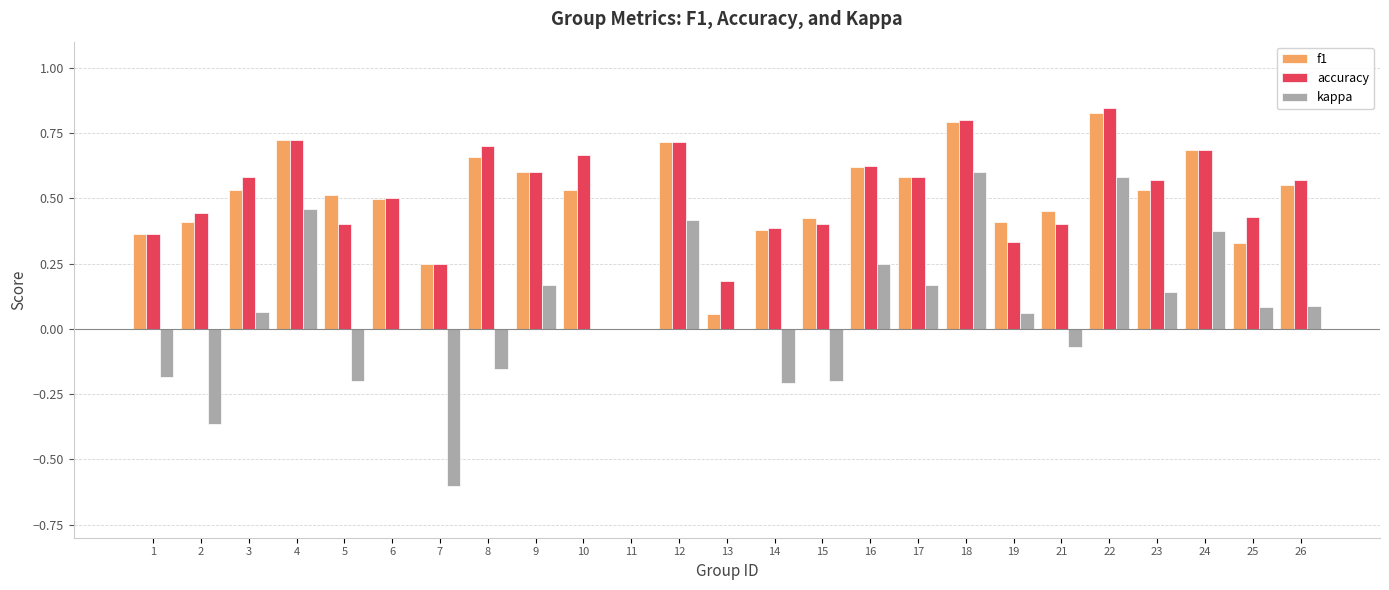

True or false: kappa has a value of -0.4 at 13.

False